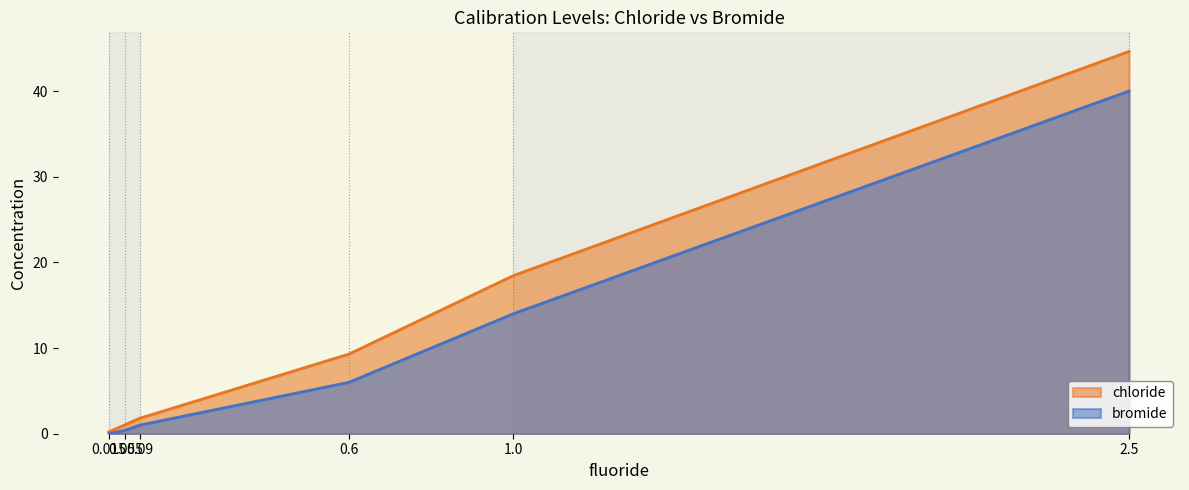

What is the difference between the second highest and second lowest values in the bromide series?

13.6